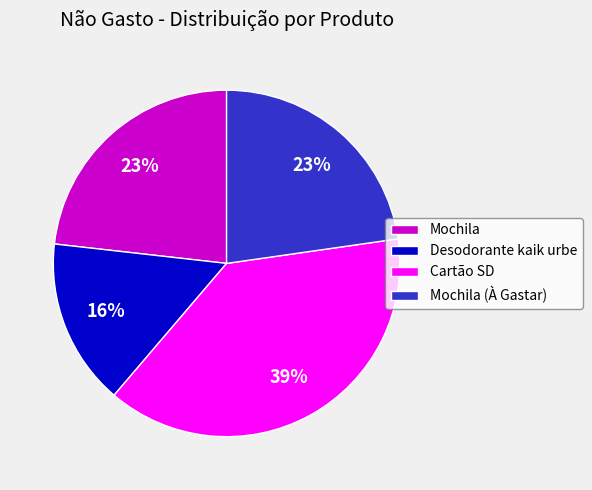

Between Mochila (À Gastar) and Cartão SD, which is larger?

Cartão SD